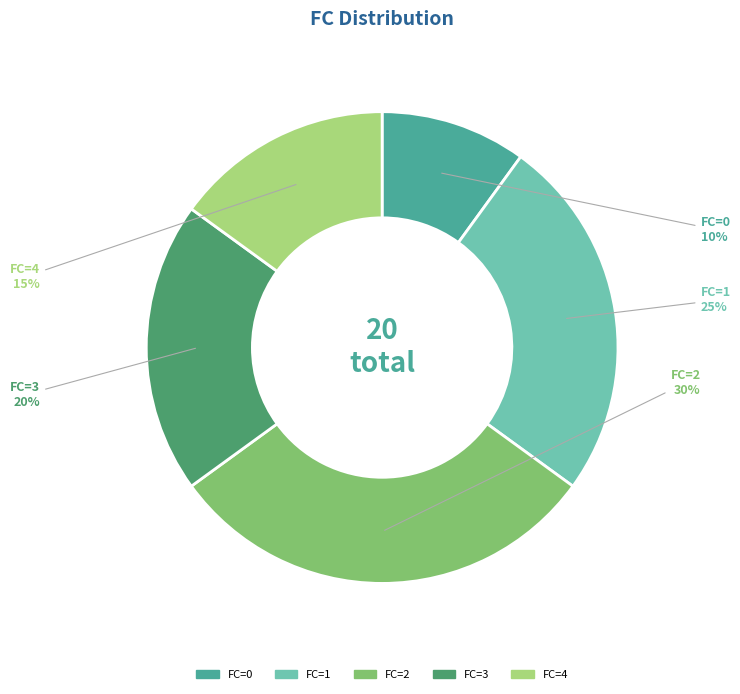

Between FC=3 and FC=2, which is larger?

FC=2